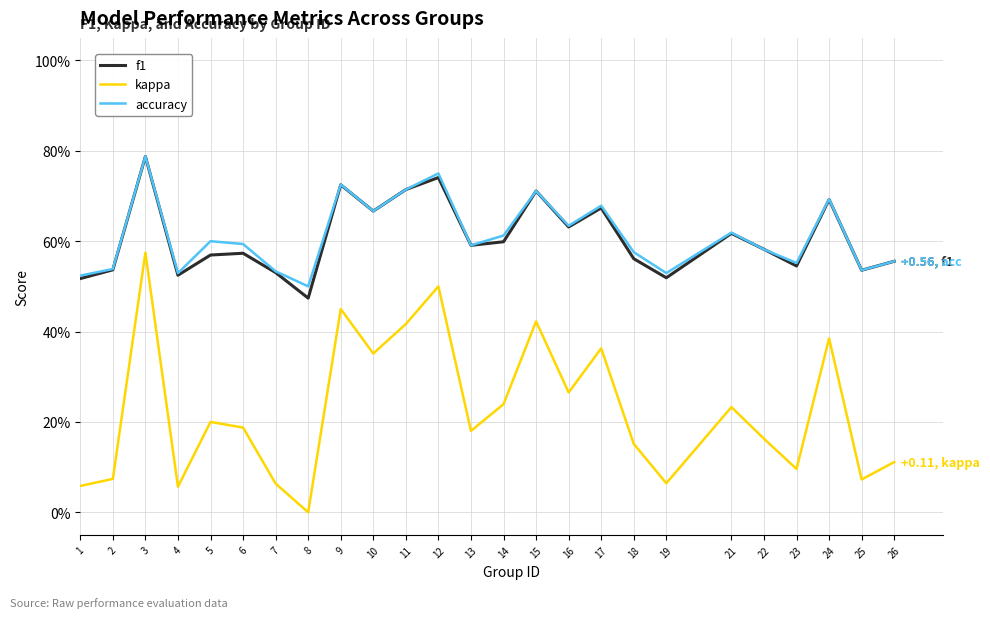

Is this an area chart (filled region under the line)?

No